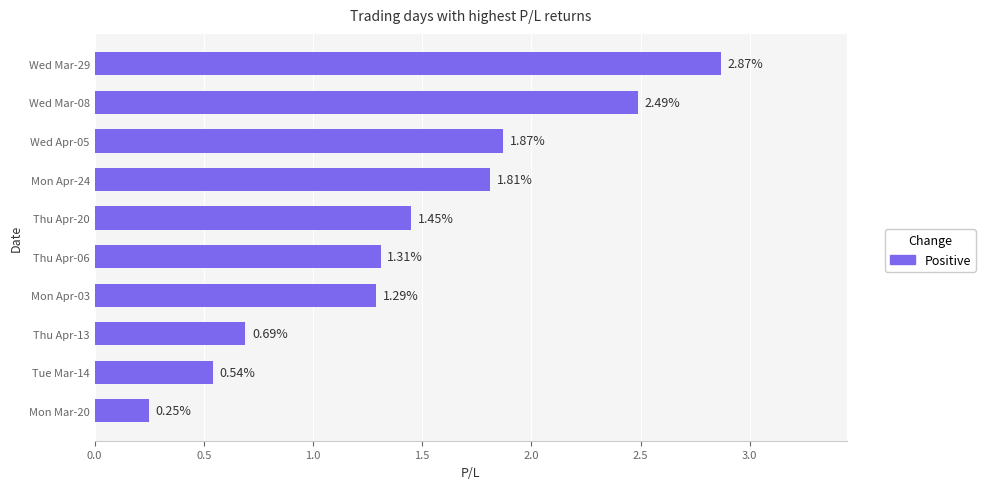

What is the sum of the values at Mon Mar-20 and Thu Apr-20?

1.7